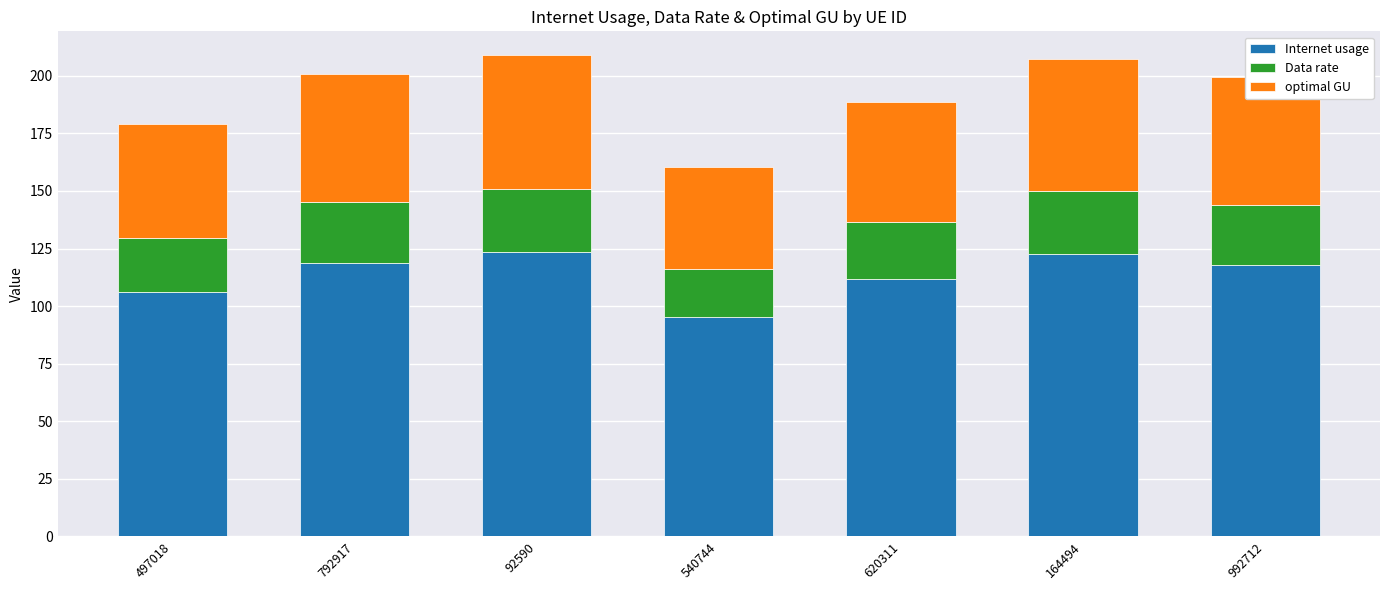

What is the difference between the Internet usage values at 992712 and 164494?

4.8